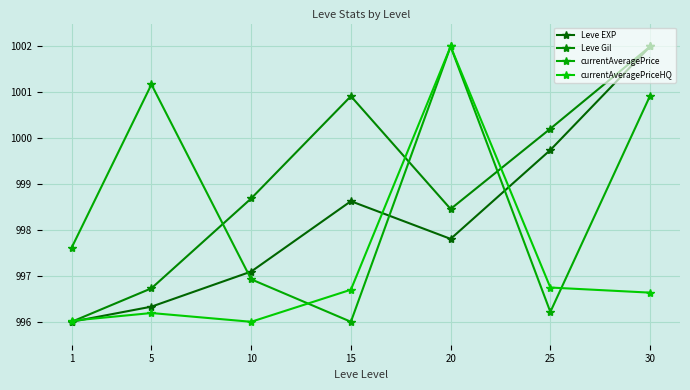

How many lines are shown in the chart?

4